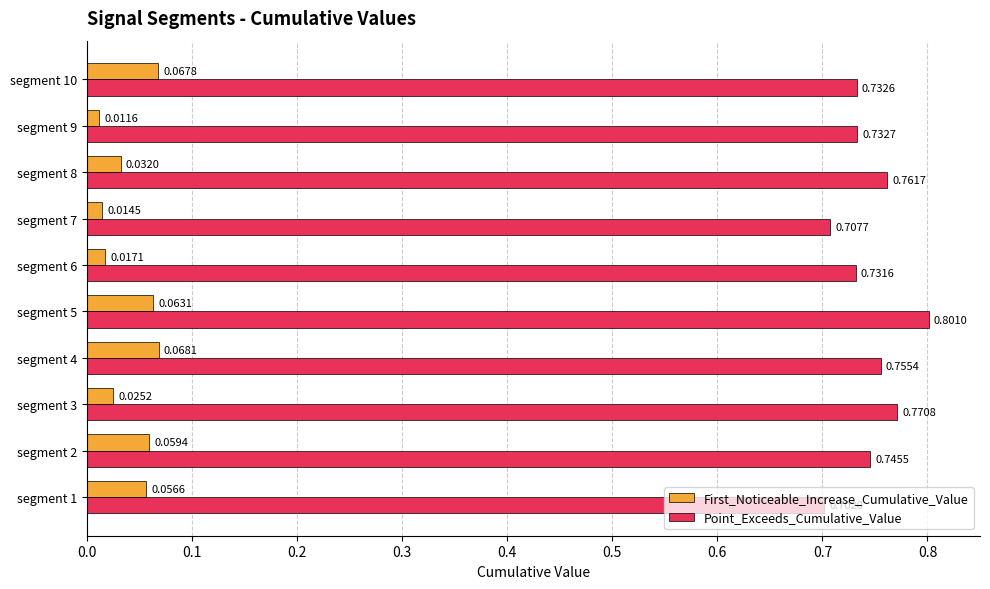

Is the value of First_Noticeable_Increase_Cumulative_Value at segment 8 greater than the value of Point_Exceeds_Cumulative_Value at segment 7?

No